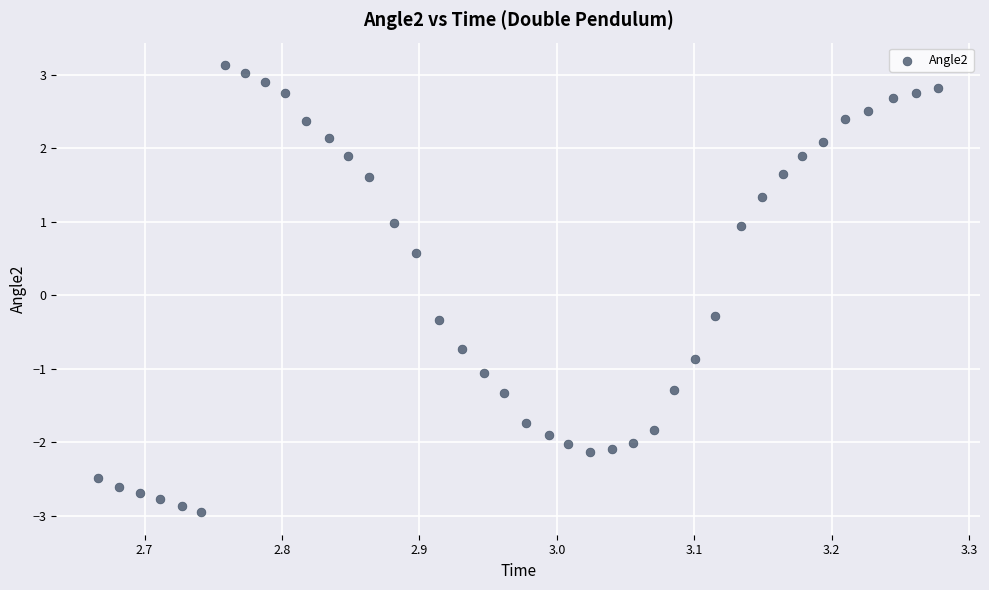

What is the range of Y values (max minus min)?

6.1